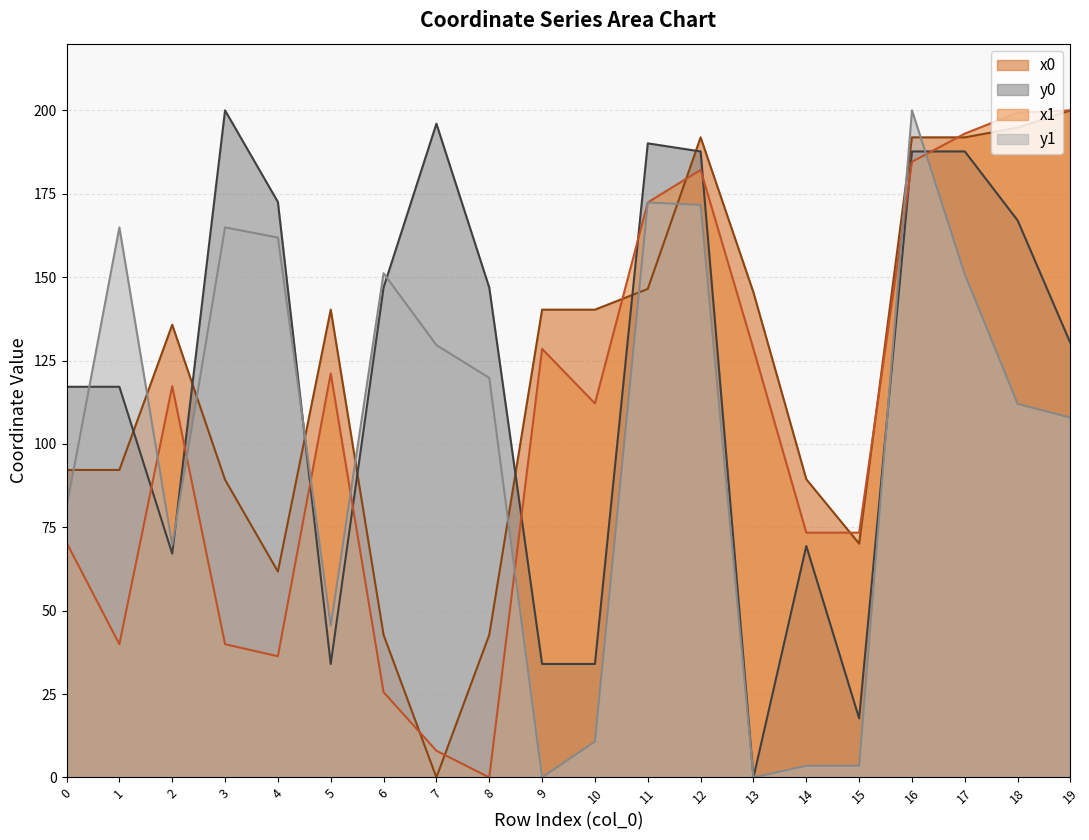

How many lines are shown in the chart?

4